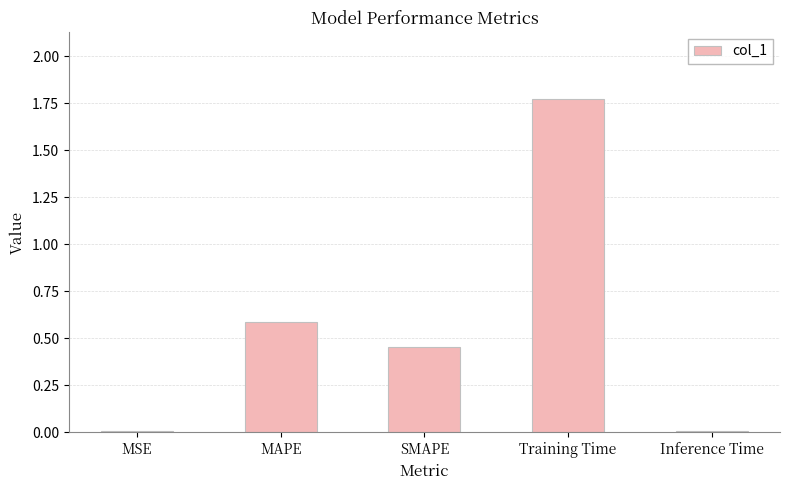

Does the chart contain stacked bars?

No